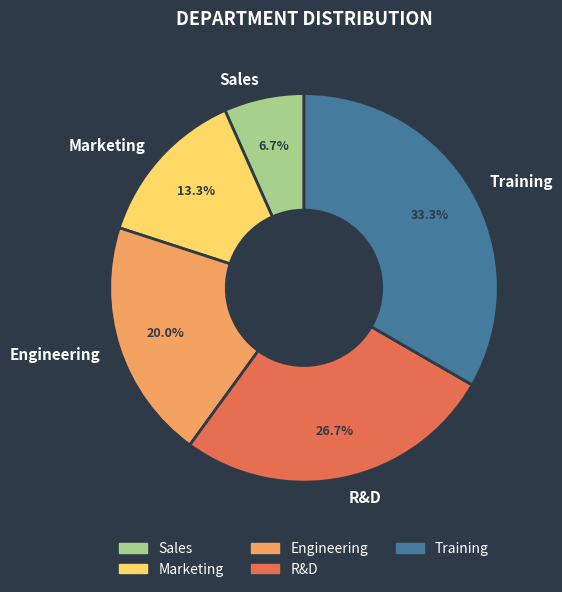

Rank the categories by value from lowest to highest.

Sales, Marketing, Engineering, R&D, Training